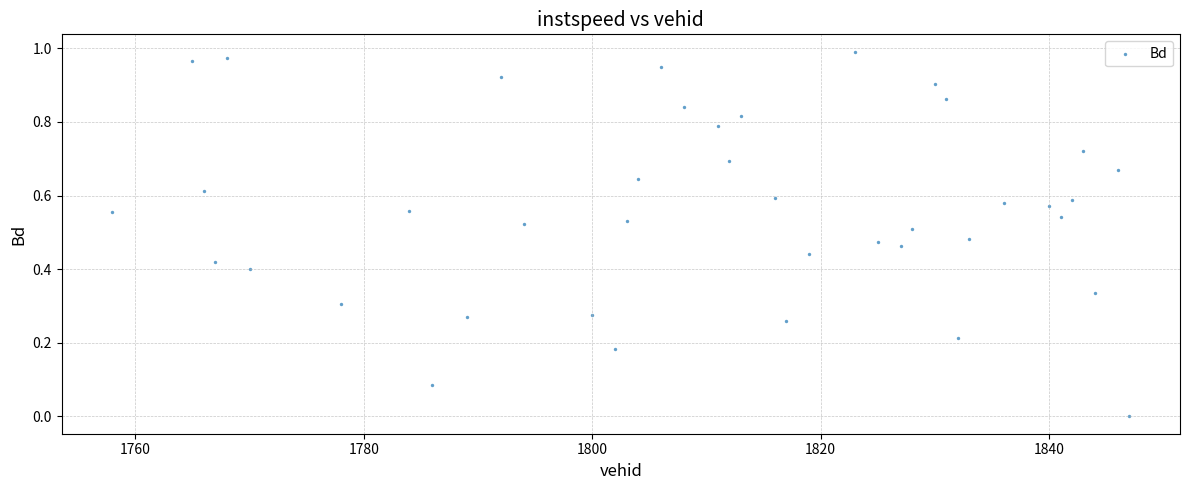

What is the range of X values (max minus min)?

89.0